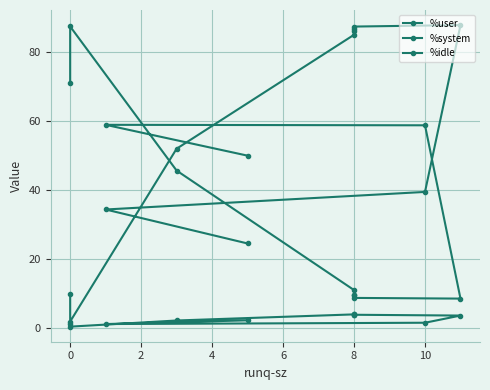

What is the average value of the %user series?

54.1